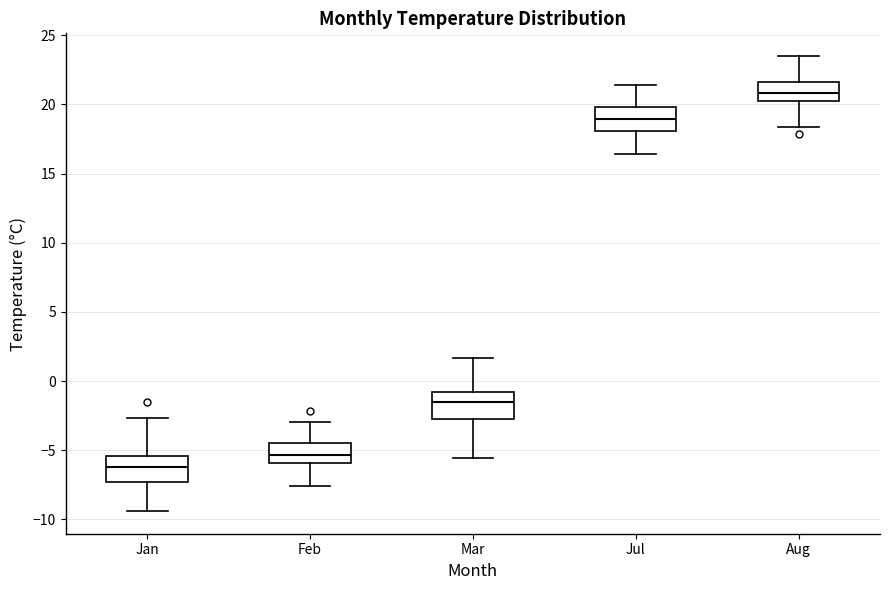

Which box has the highest median line?

Aug